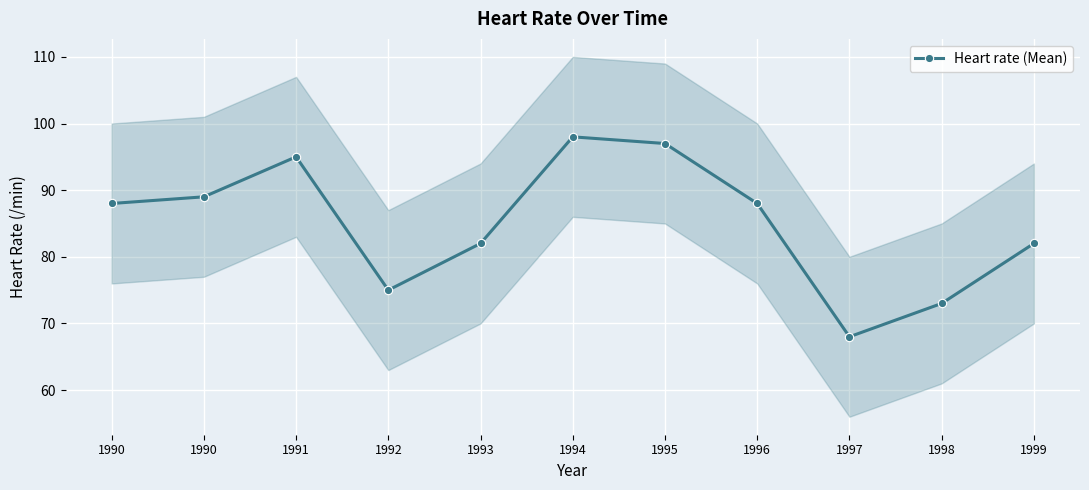

Between 1991 and 1996, which is larger?

1991